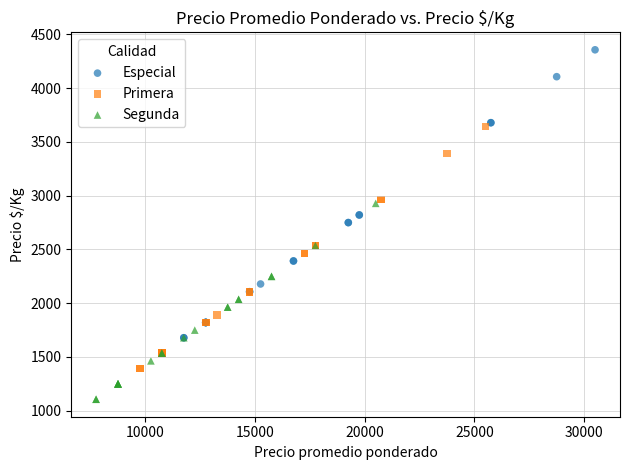

What are all the series names shown in the legend?

Especial, Primera, Segunda